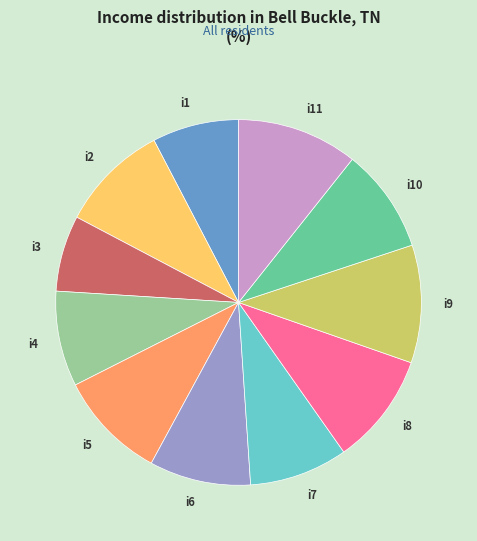

Is there any slice that represents more than half of the pie?

No